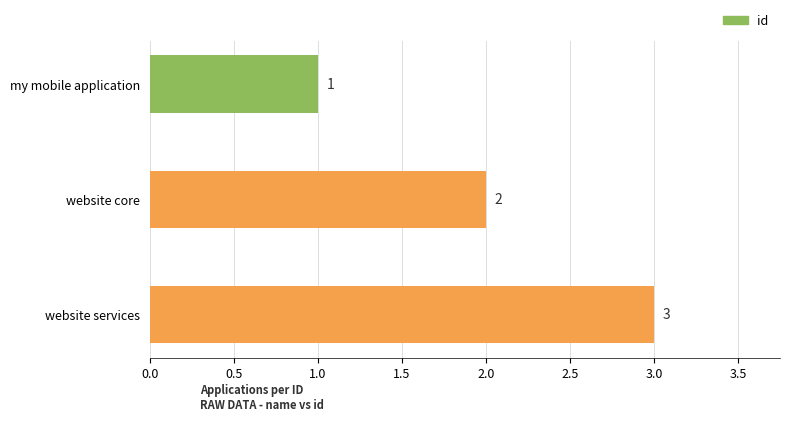

The value at website services is 5. True or false?

False